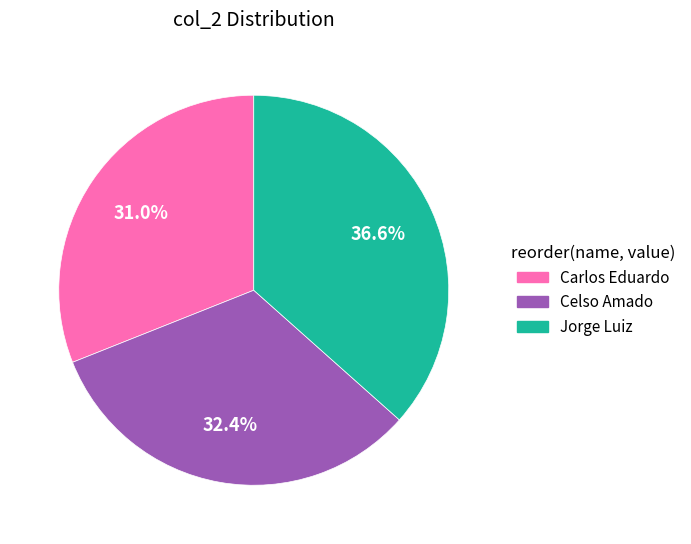

The Jorge Luiz slice represents 43% of the pie. True or false?

False